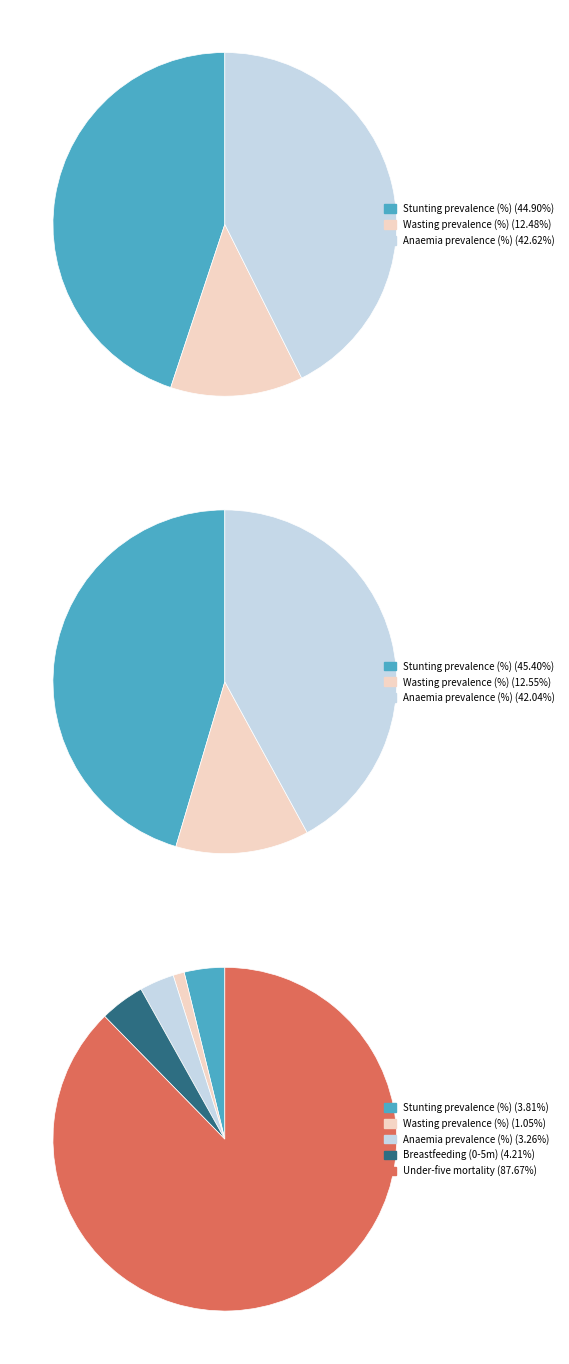

How many segments does this pie chart have?

3